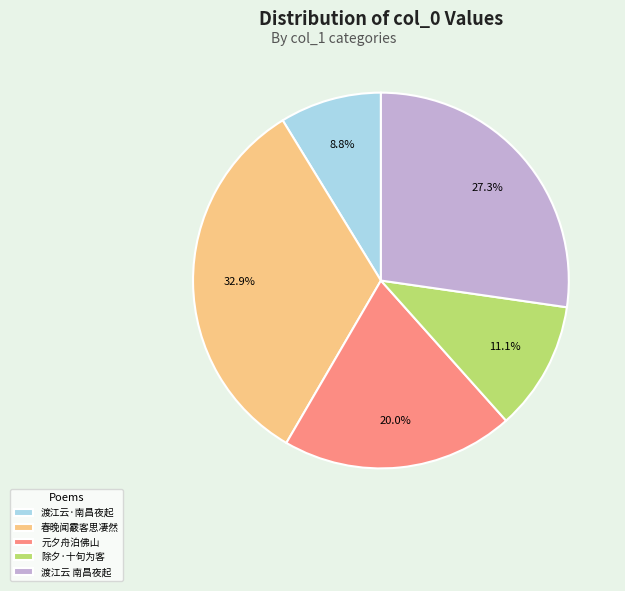

Does any single category account for the majority?

No